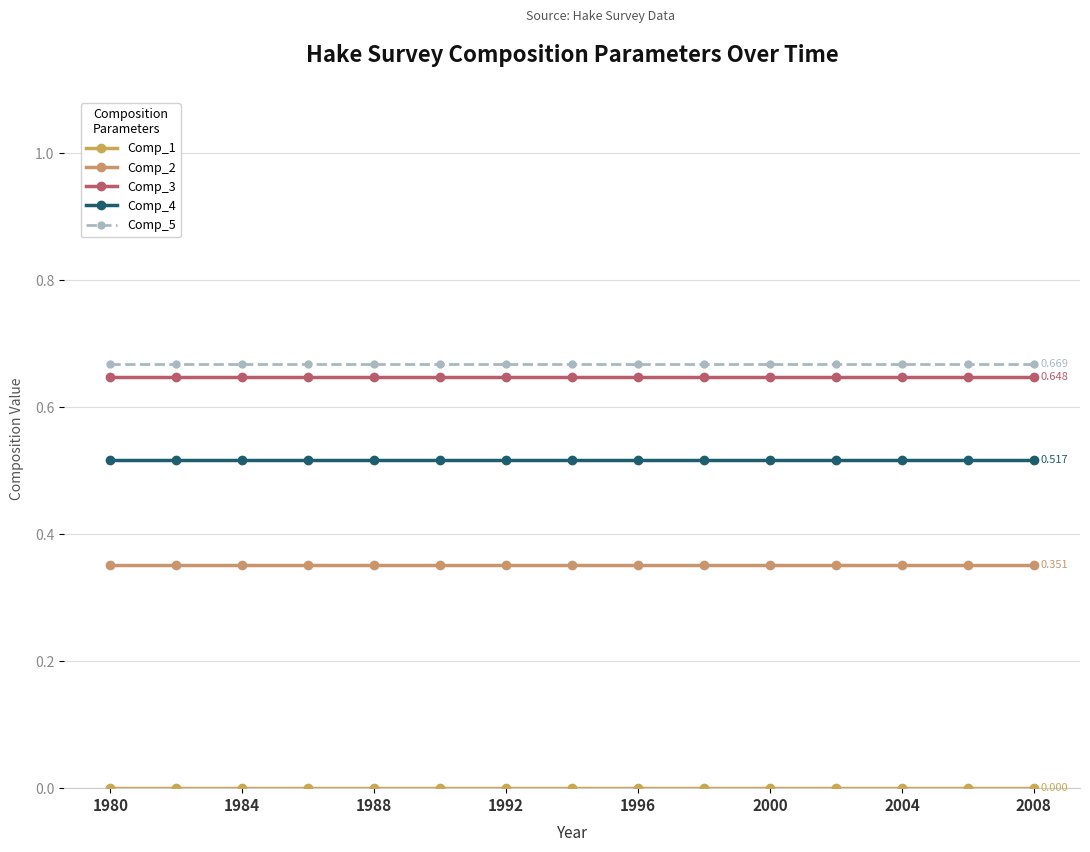

How many lines are shown in the chart?

5